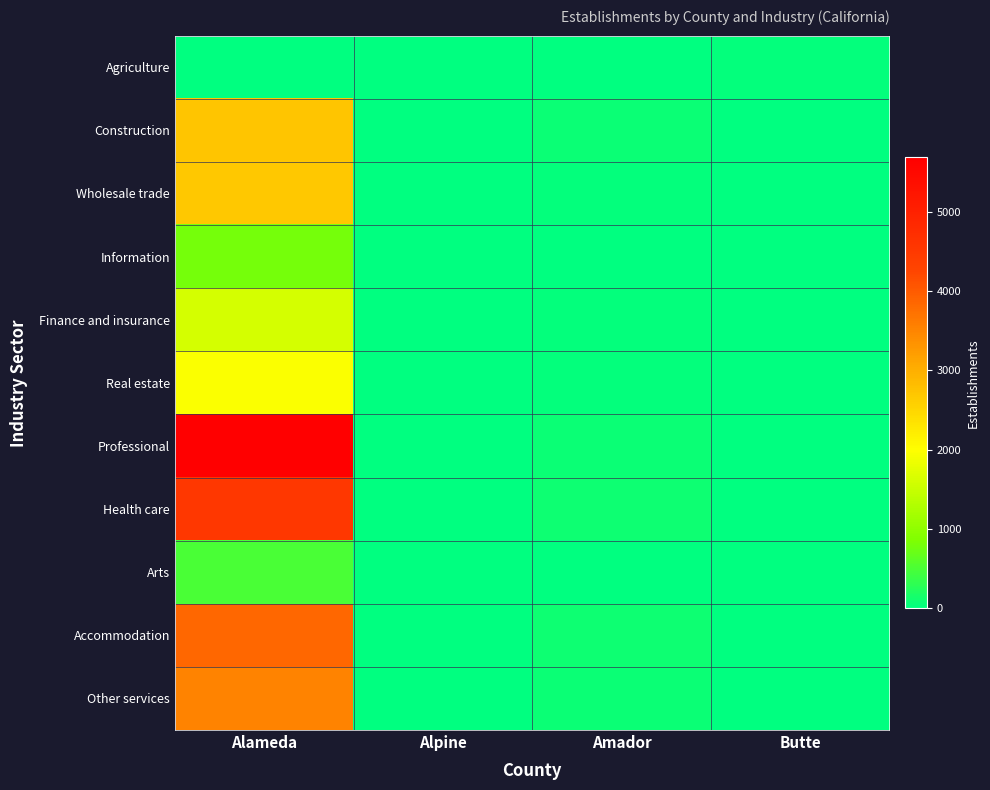

Which series has the largest range (max minus min)?

Professional